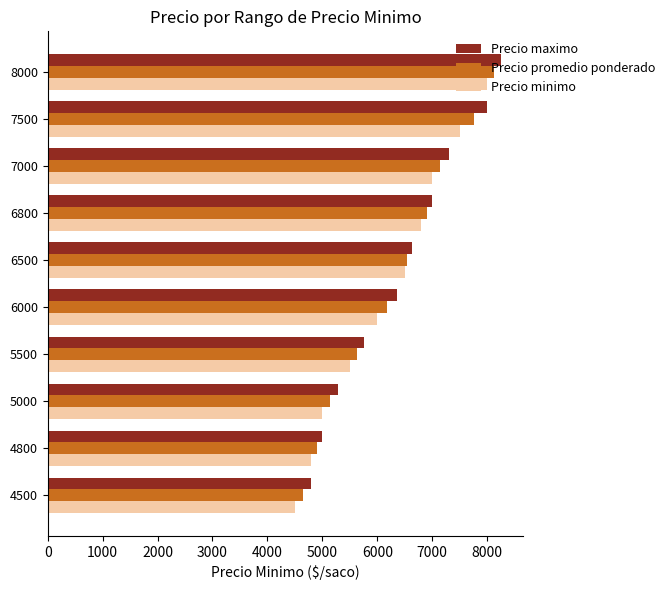

Is it true that Precio minimo equals 8777 at 6500?

False